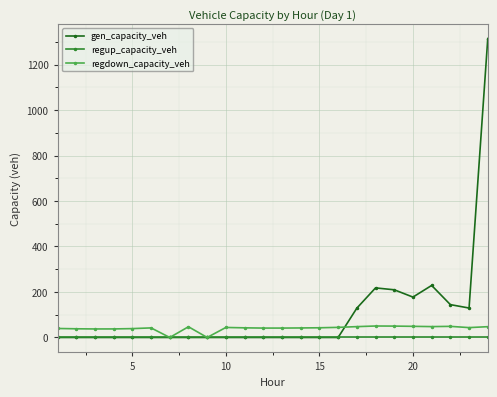

List the series in order of their overall mean, highest first.

gen_capacity_veh, regdown_capacity_veh, regup_capacity_veh